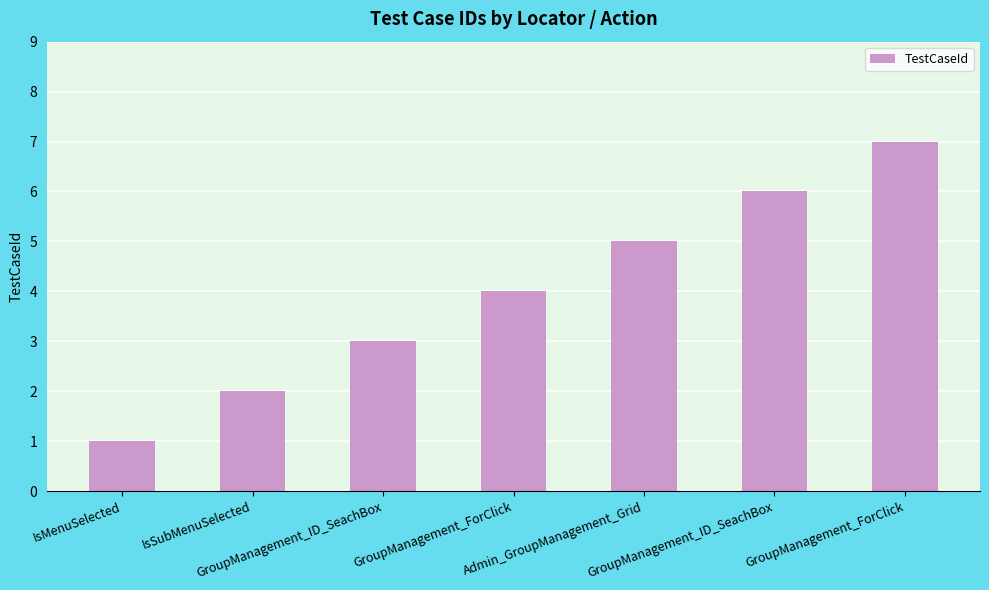

What is the label of the 3rd bar from the left?

GroupManagement_ID_SeachBox